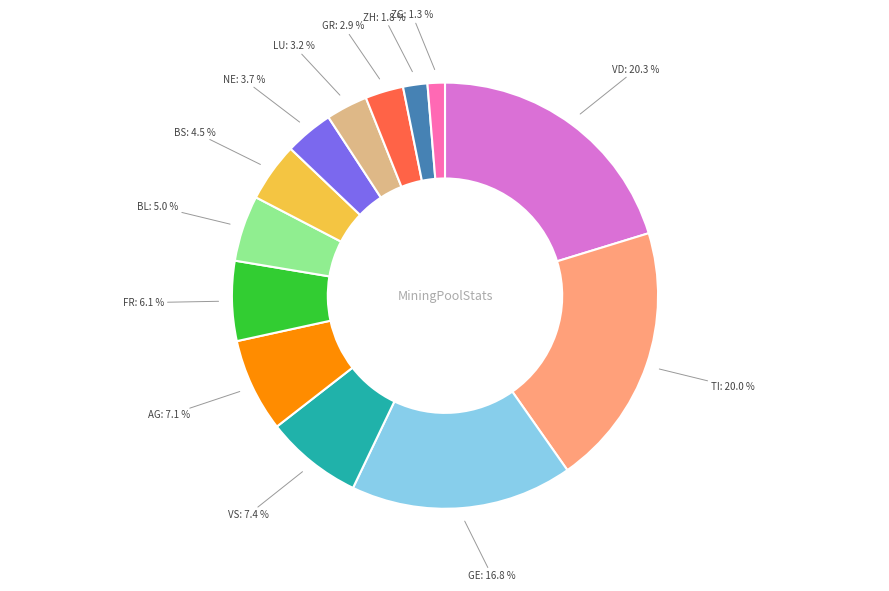

How many slices are in this pie chart?

13